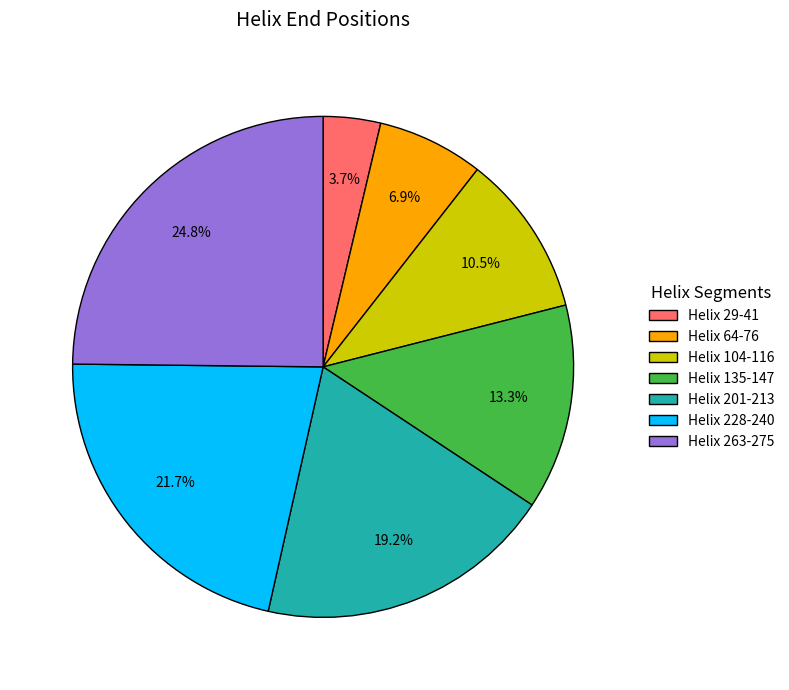

Does Helix 263-275 represent more than half of the total?

No